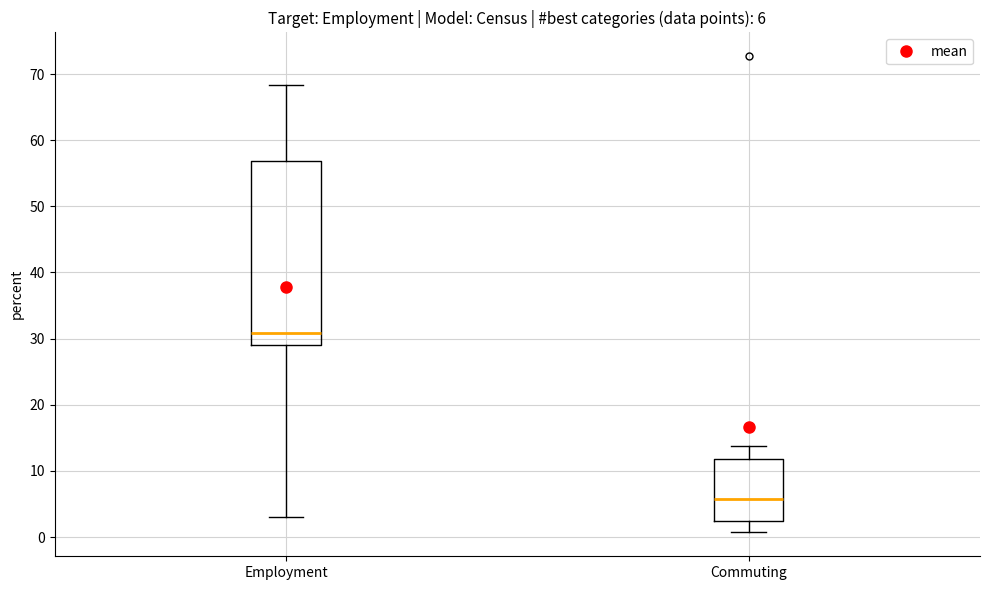

Which box has the lowest median line?

Commuting